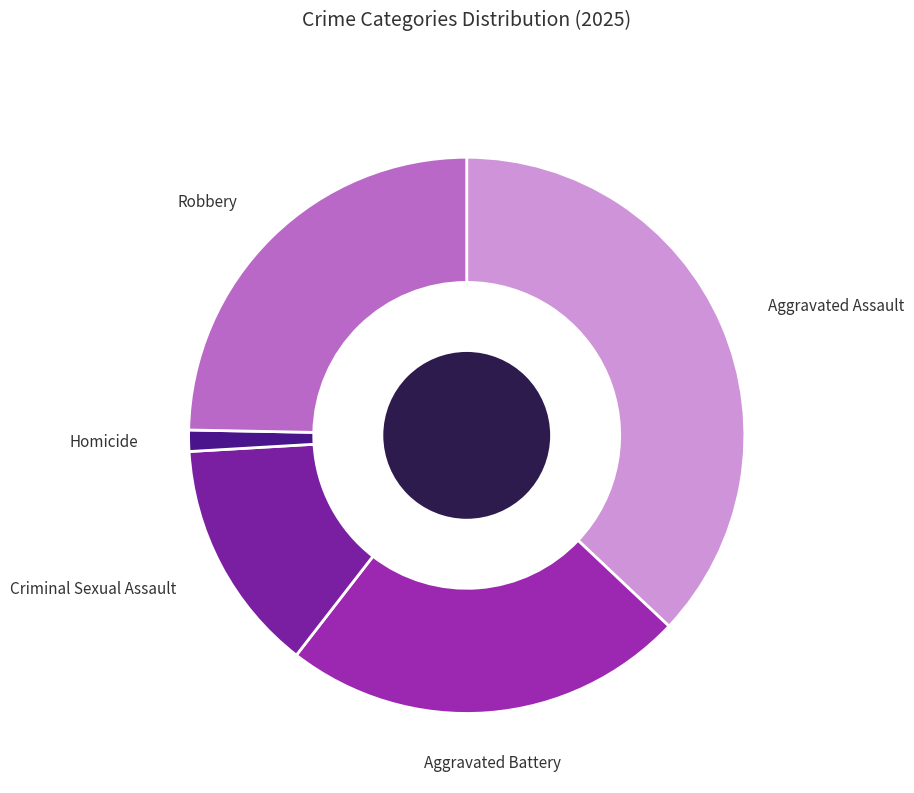

True or false: Robbery accounts for 37% of the total.

False